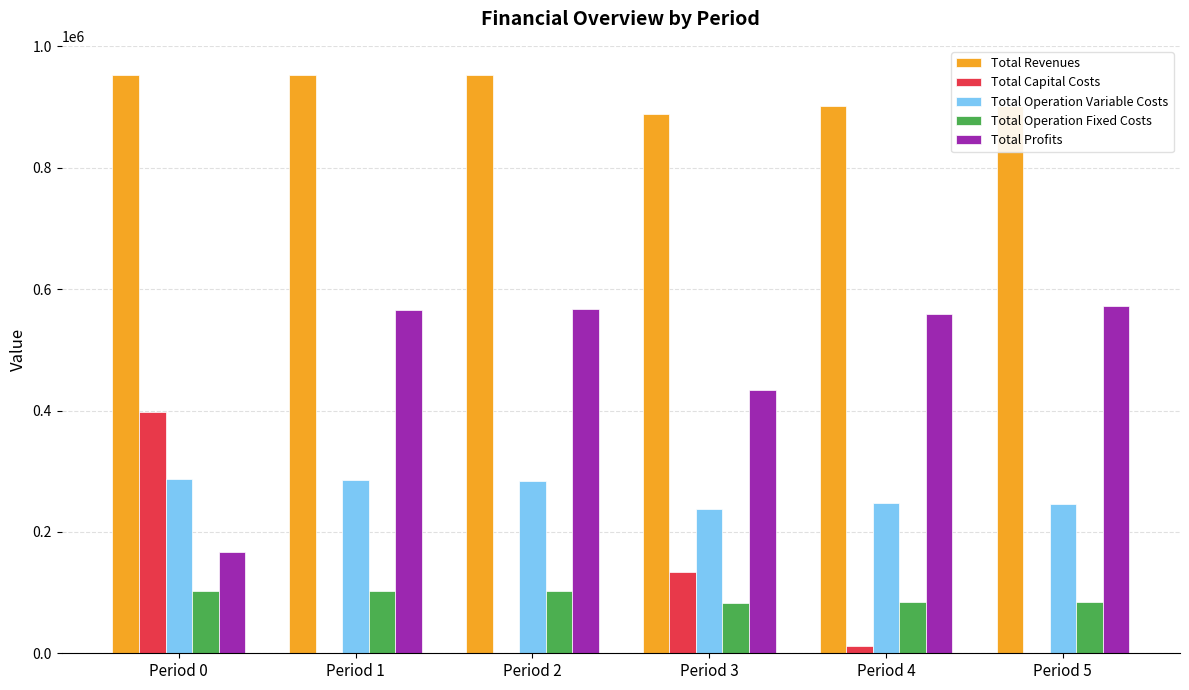

What is the sum of all Total Operation Fixed Costs values?

557382.6